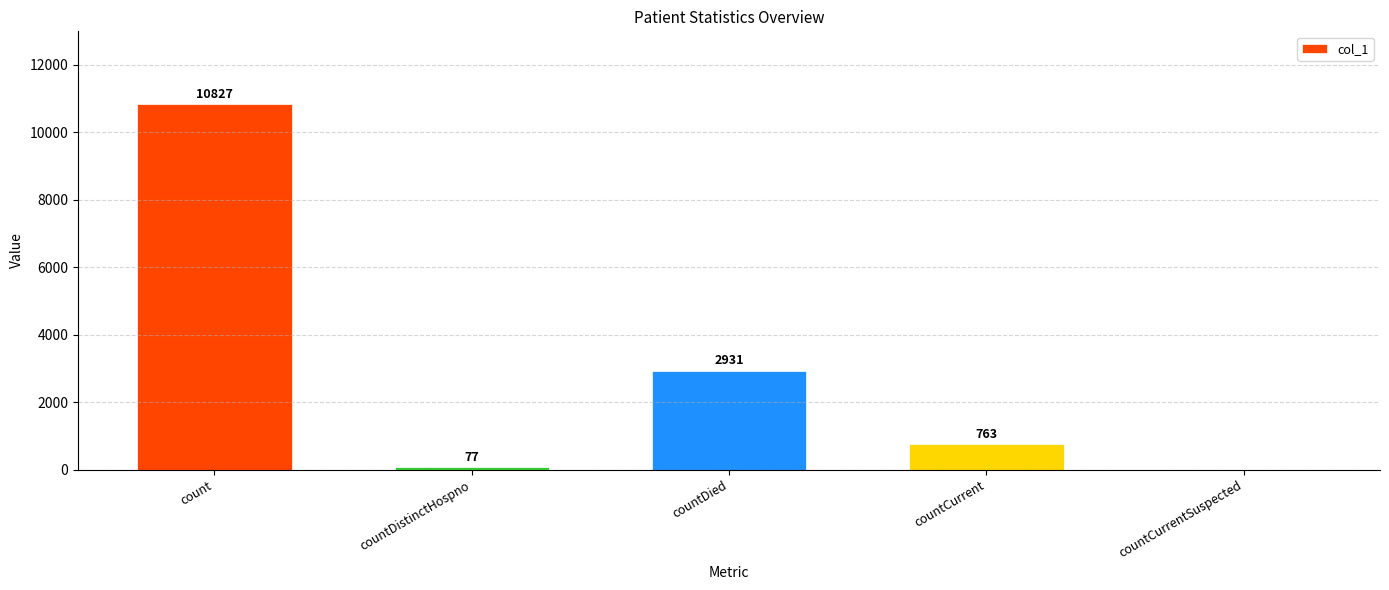

What is the difference between the values at countCurrent and countCurrentSuspected?

763